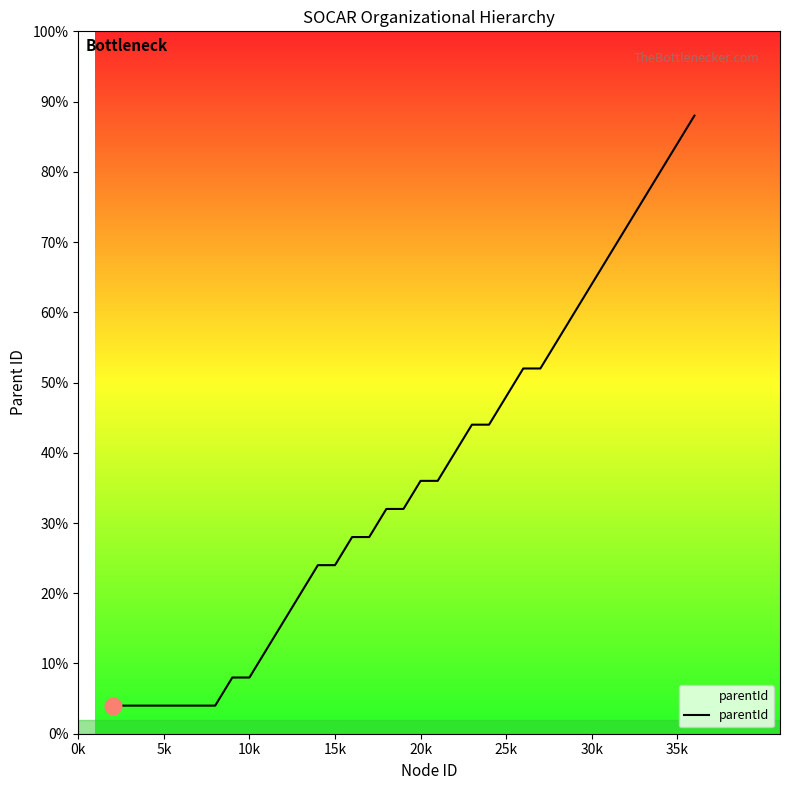

Does the chart have visible grid lines?

No